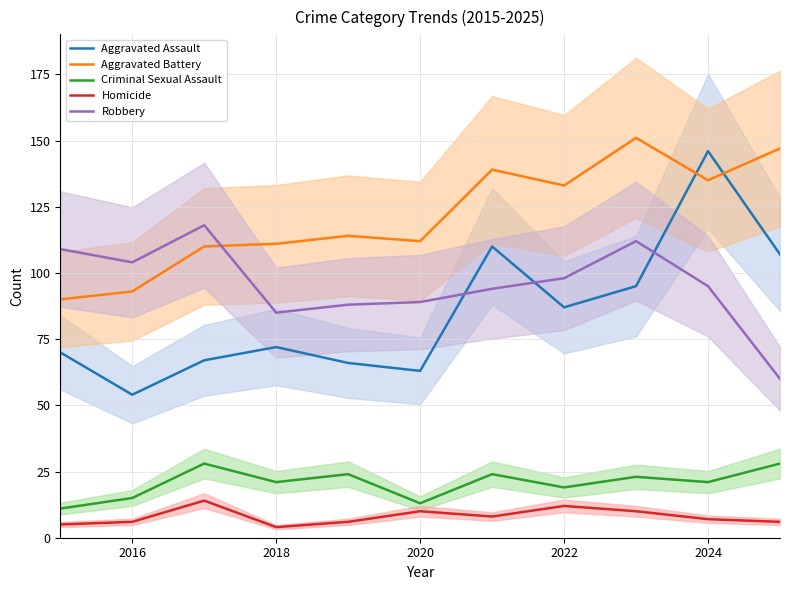

Is this an area chart (filled region under the line)?

No